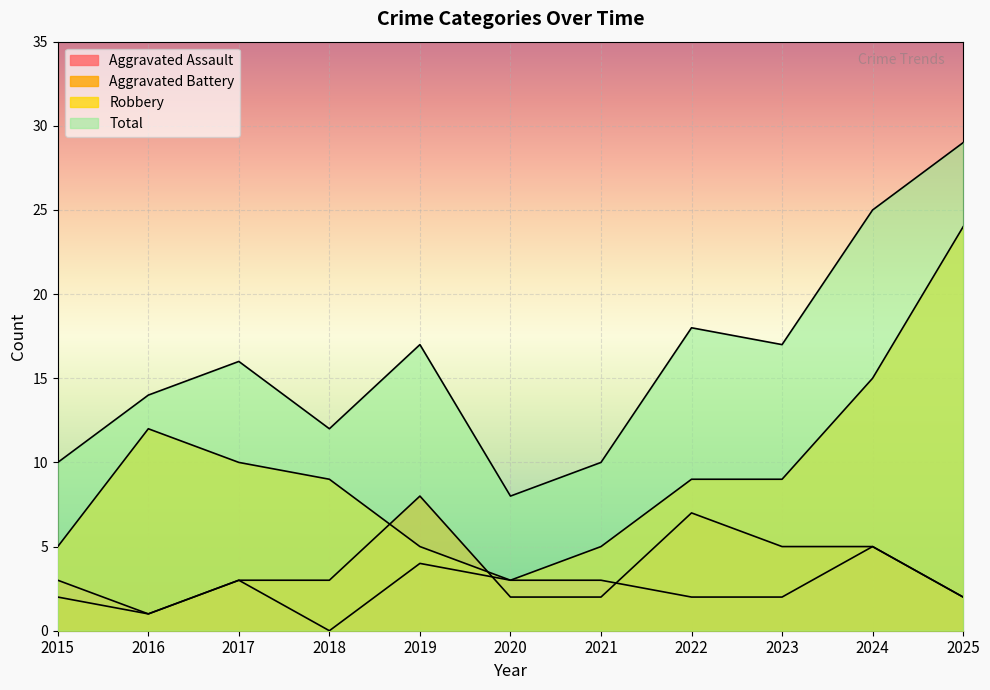

At which category does Aggravated Battery reach its first local peak?

2019